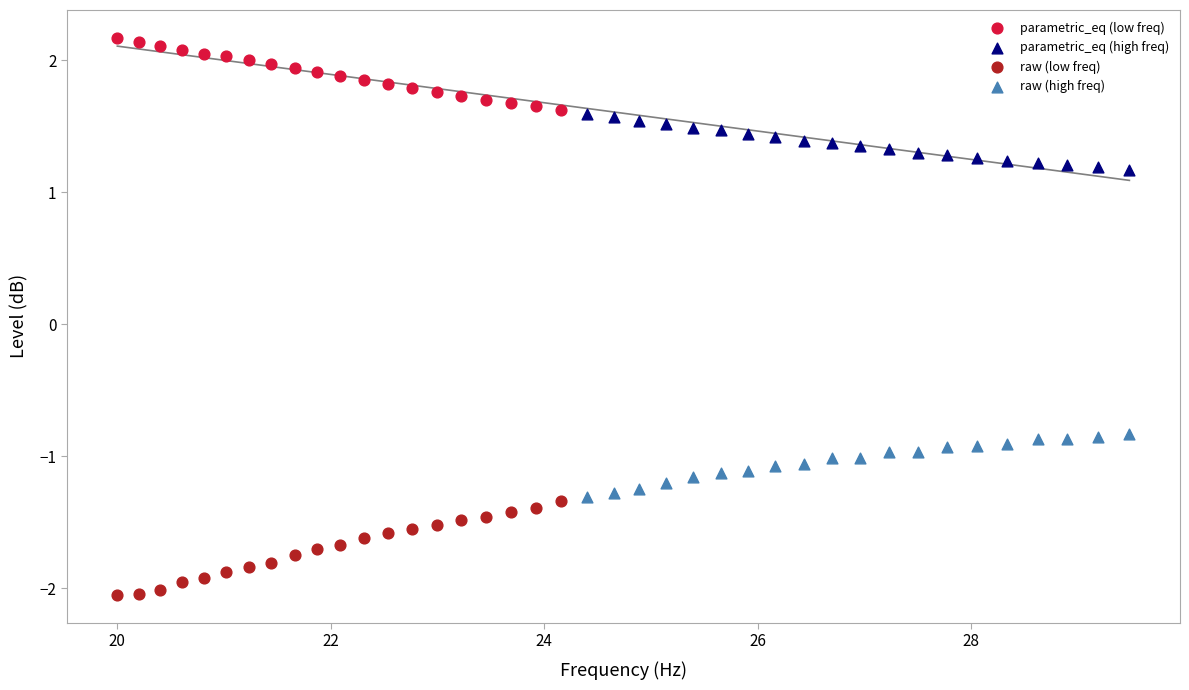

What are all the series names shown in the legend?

parametric_eq (low freq), parametric_eq (high freq), raw (low freq), raw (high freq)